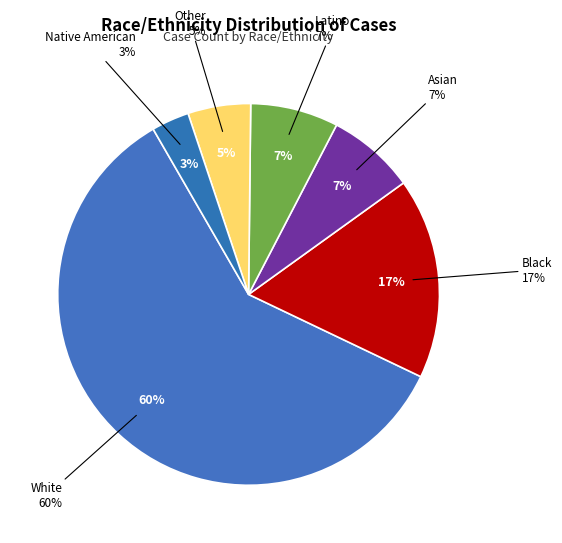

Combined, what portion of the pie is Black and Other?

22.3%